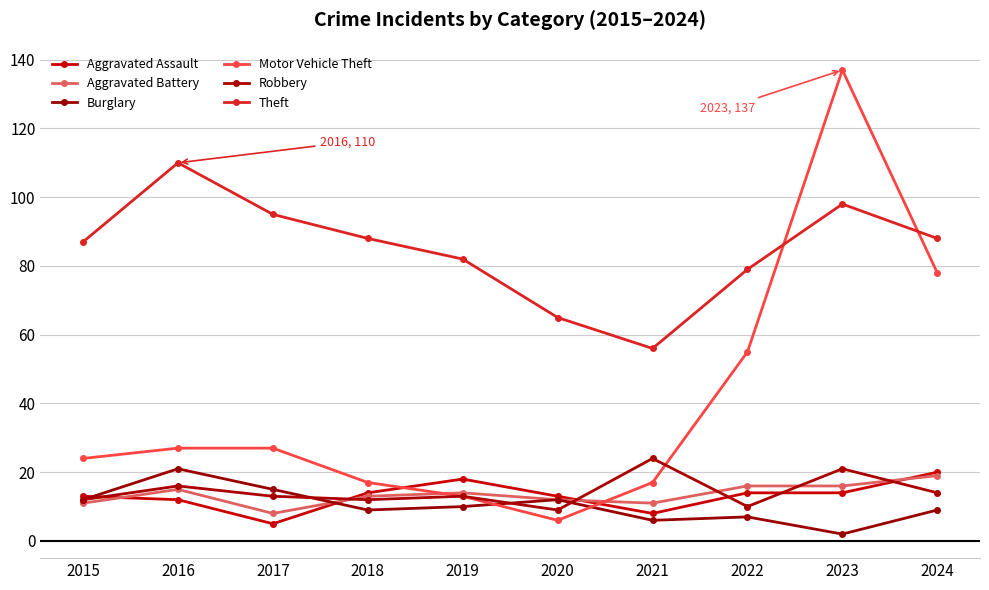

At which category does the chart reach its minimum across all series?

2023